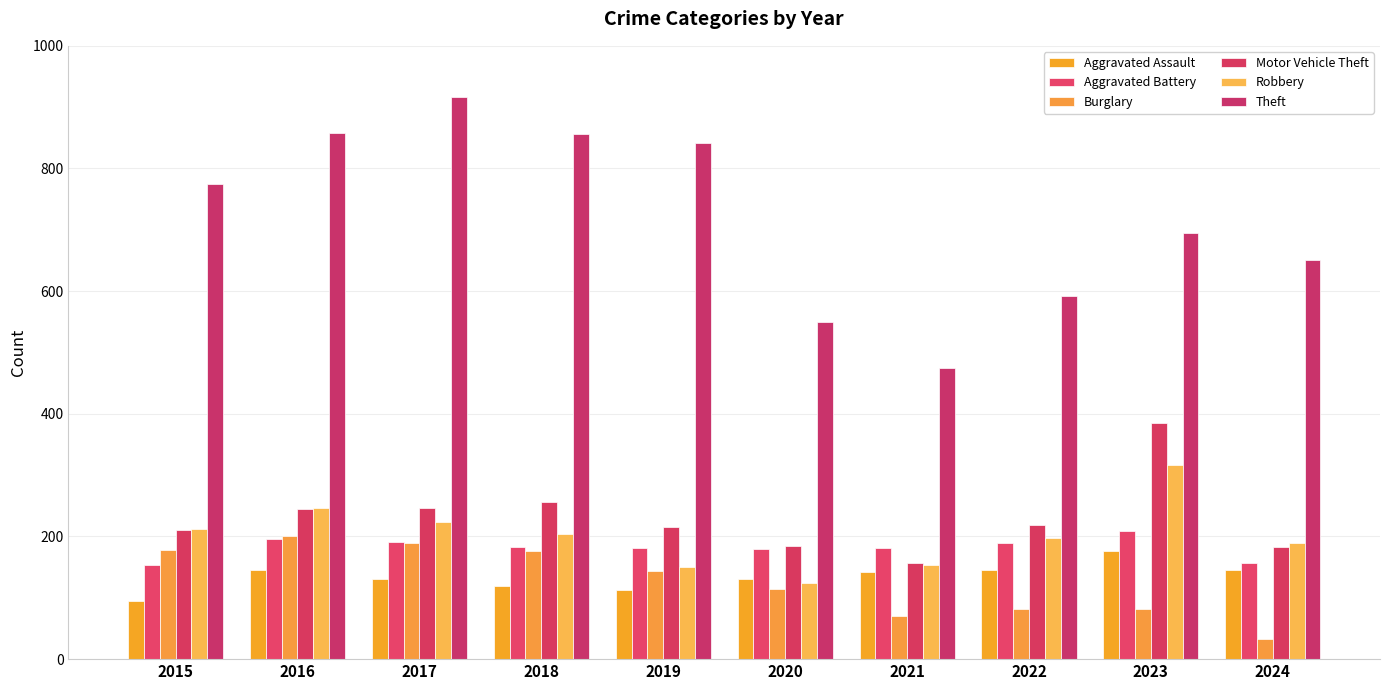

At which label is Motor Vehicle Theft closest to 270?

2018